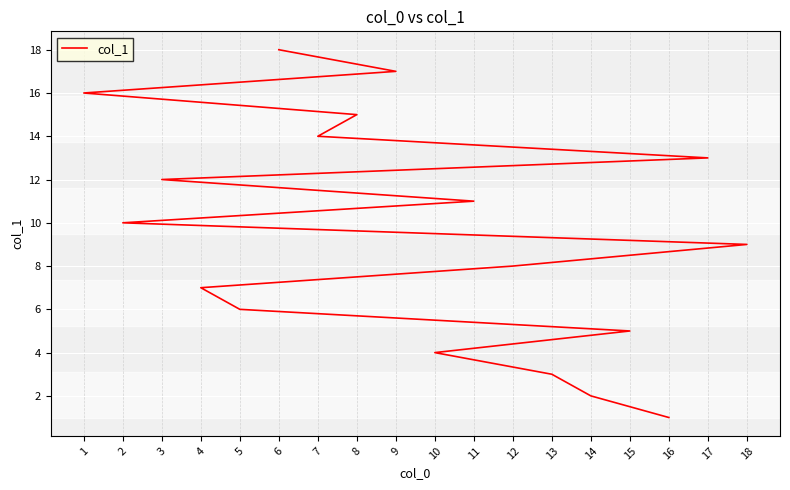

What is the change in value from 1 to 6?

+2